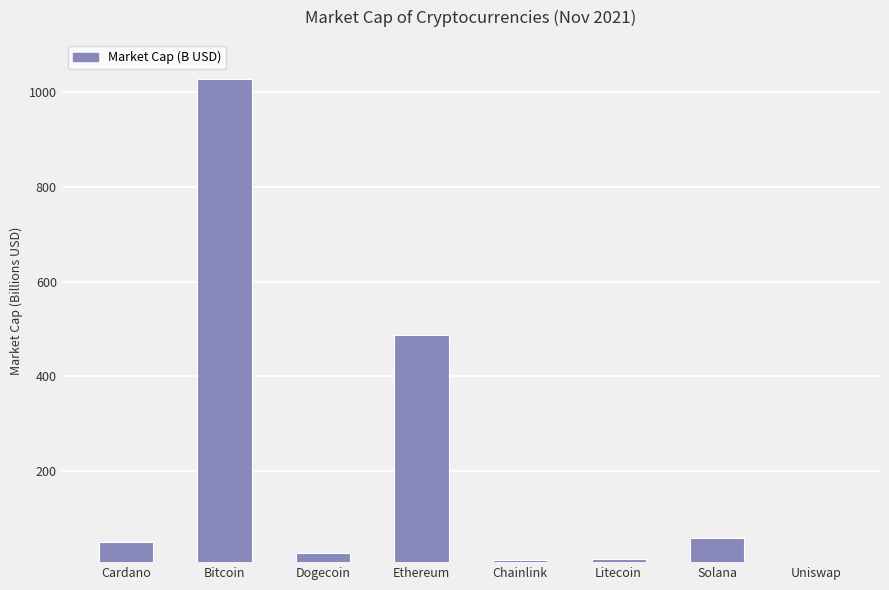

Where is the data nearest to the value 518?

Ethereum